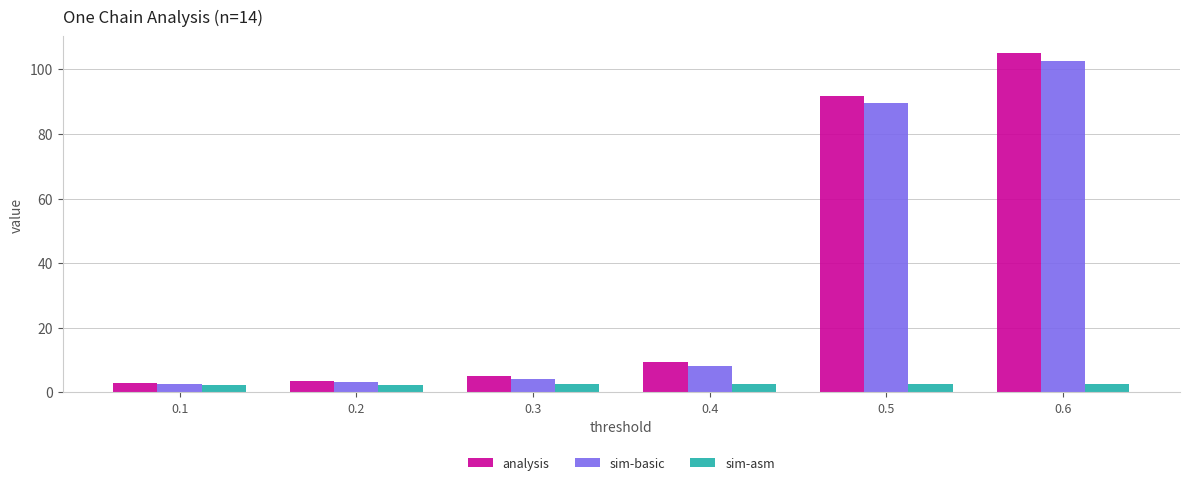

Count the number of categories in the chart.

6